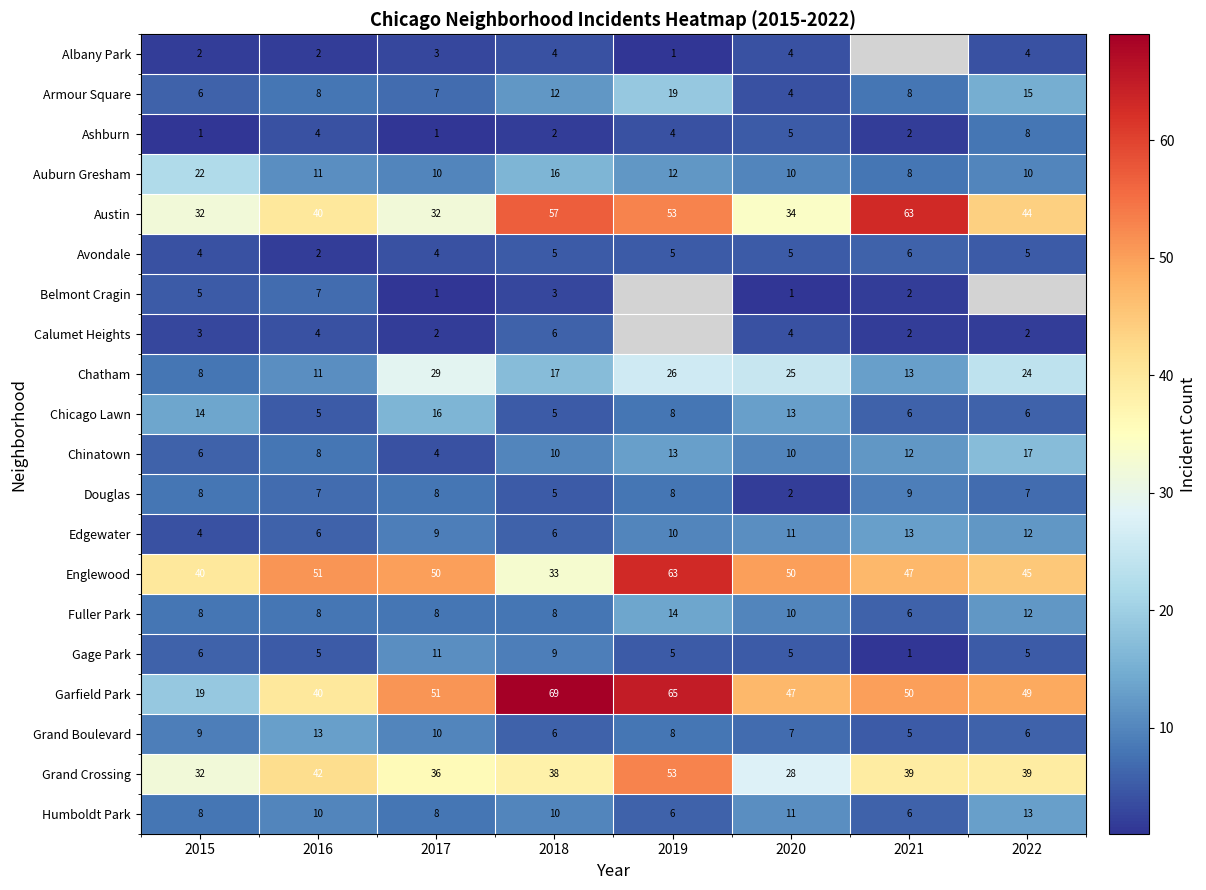

What is the total value across all series at 2015?

237